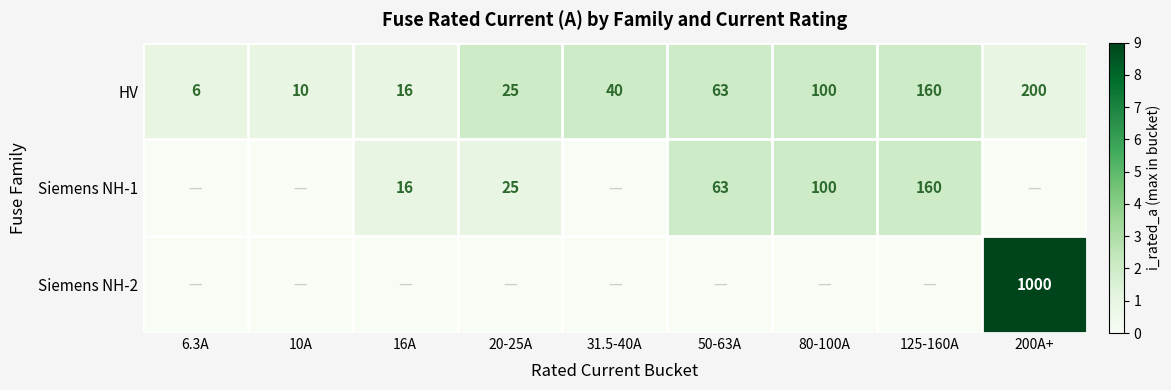

Is it true that HV equals 200 at 200A+?

True